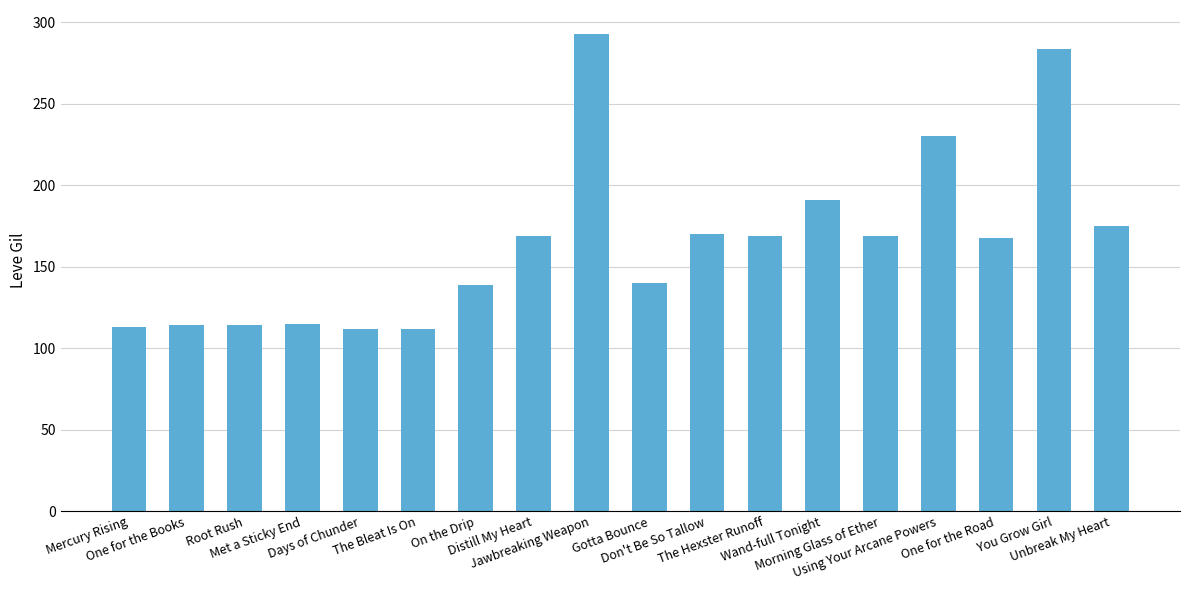

What is the difference between the maximum and second lowest values?

181